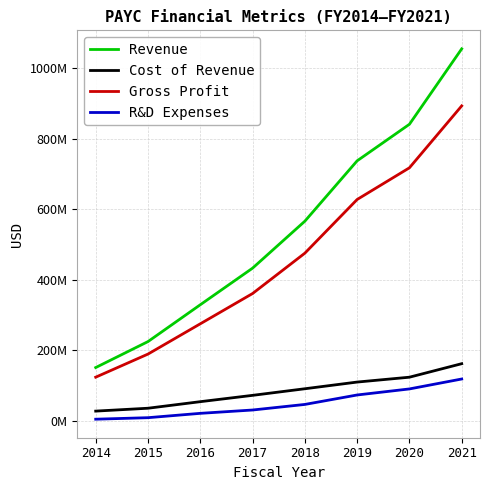

True or false: R&D Expenses and Gross Profit cross at least once.

False